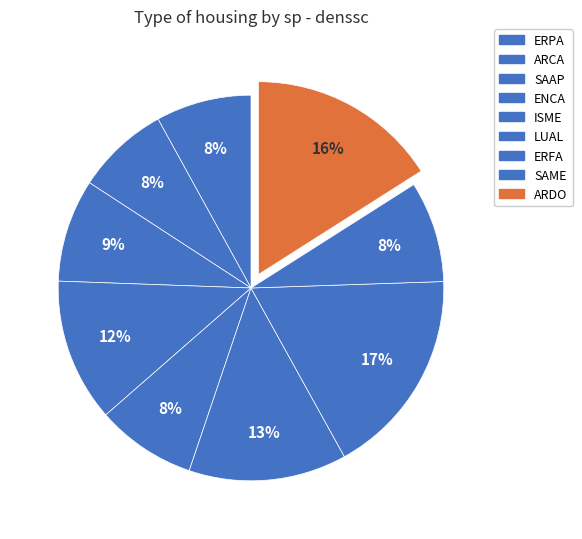

True or false: ARCA accounts for 8% of the total.

True